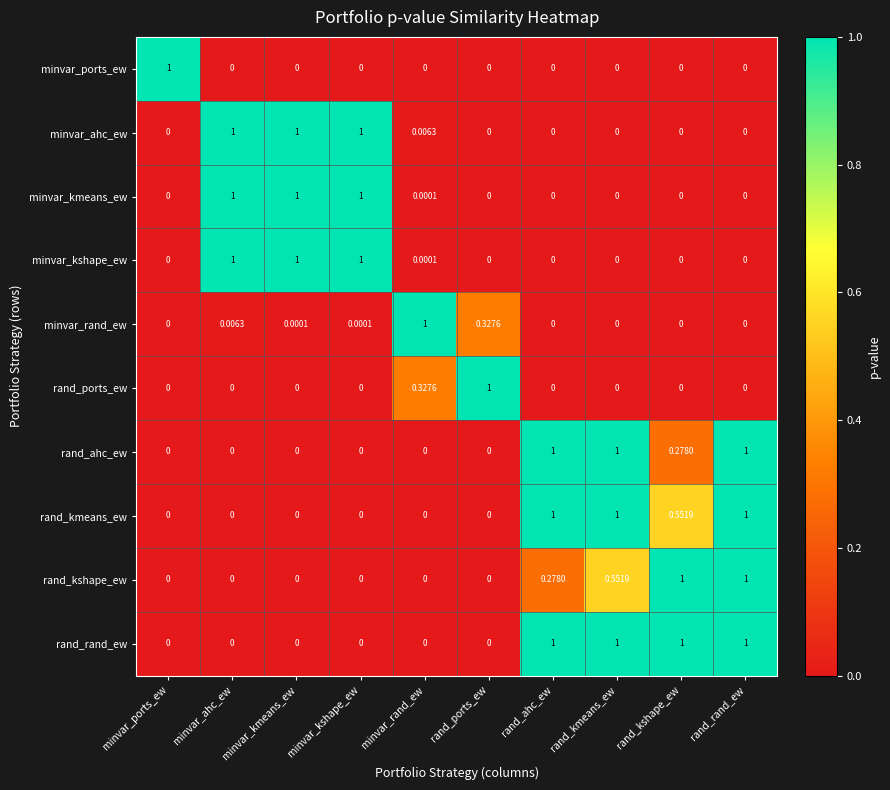

Count the number of categories in the chart.

10